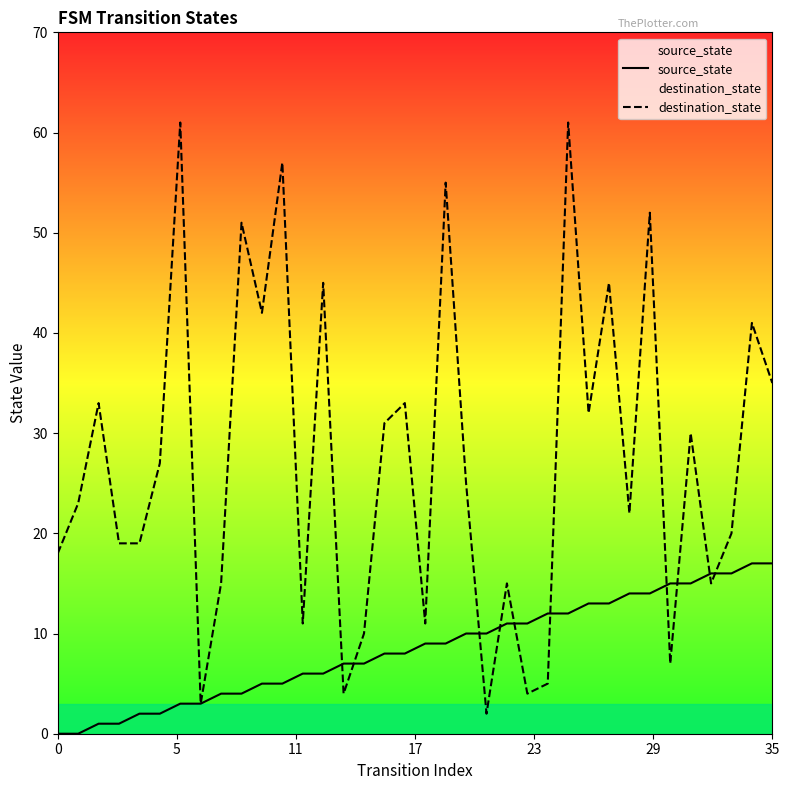

True or false: source_state has a value of 17 at 35.

True